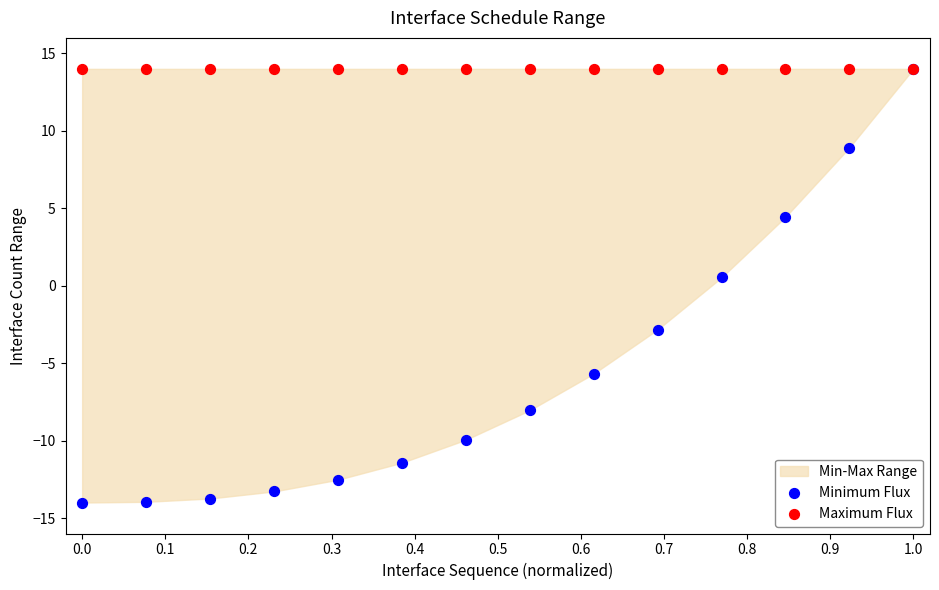

Which series has the widest spread of Y values?

Minimum Flux